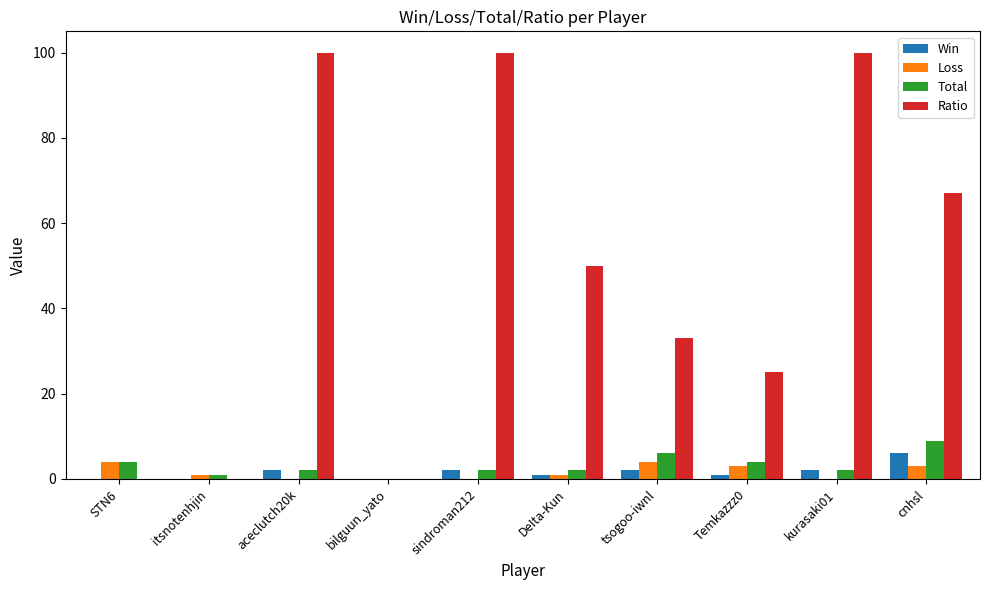

Is the value of Loss at cnhsl greater than the value of Win at cnhsl?

No